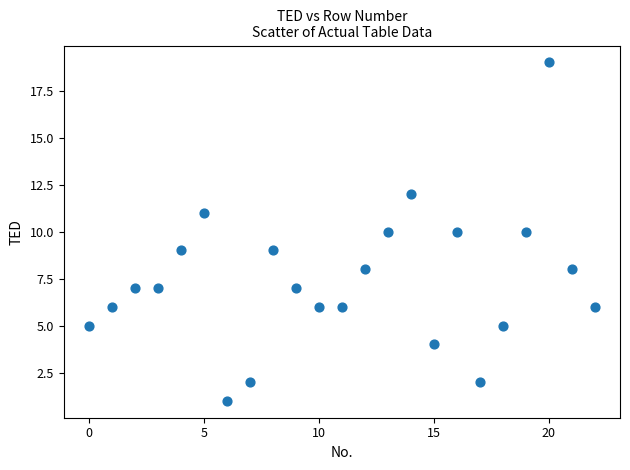

What is the range of Y values (max minus min)?

18